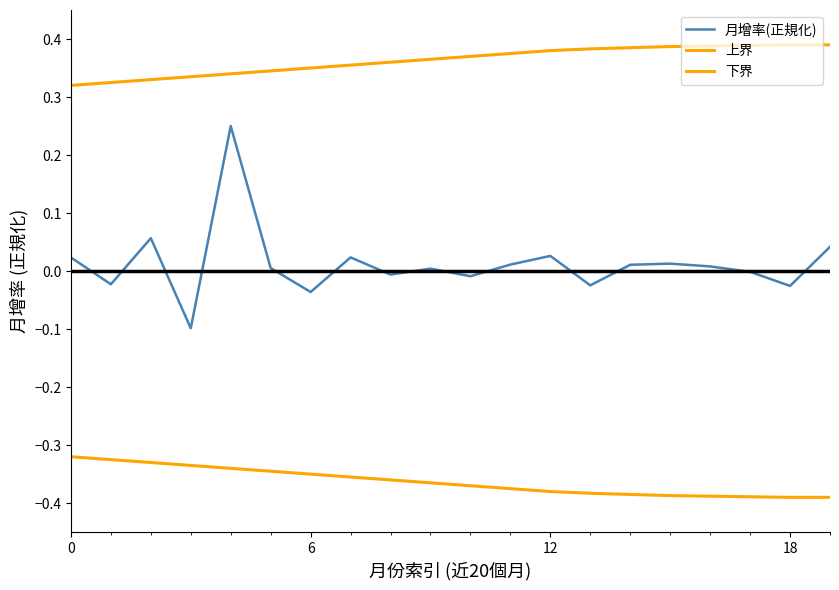

Does the chart have visible grid lines?

No